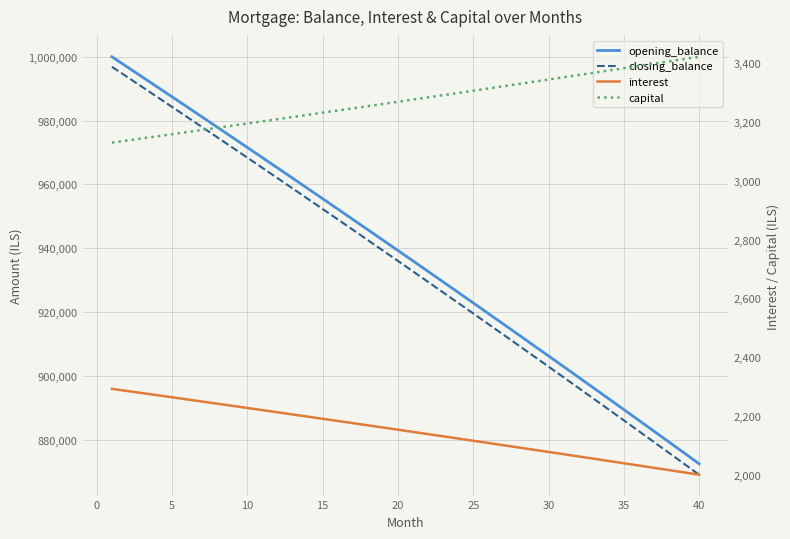

Which series has the widest spread of values?

closing_balance